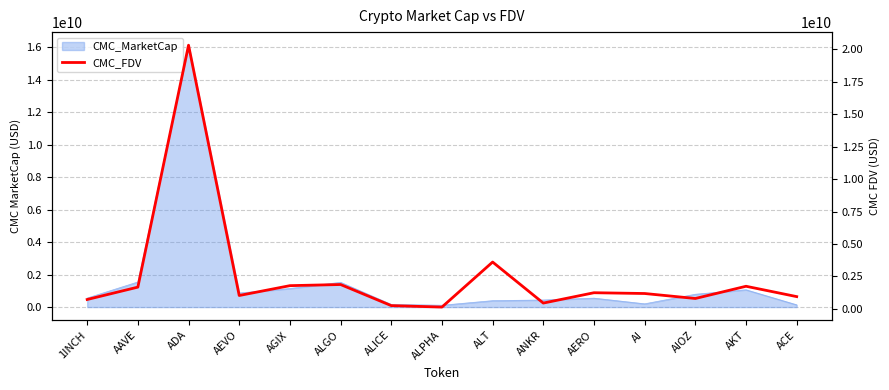

At which category does the chart reach its minimum across all series?

ALPHA